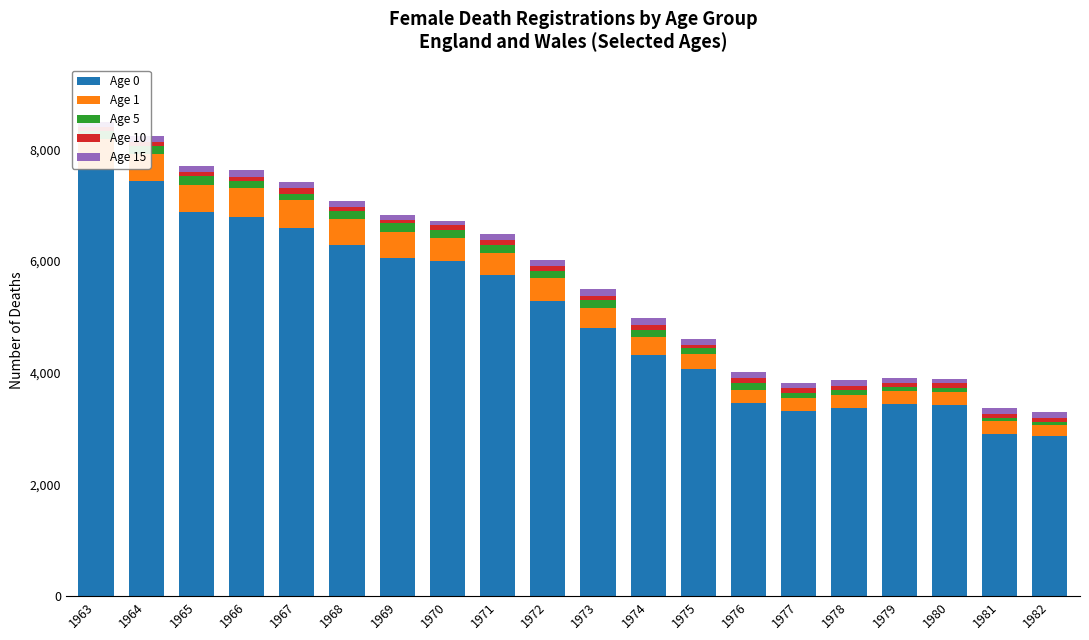

At which label is Age 5 closest to 103?

1975